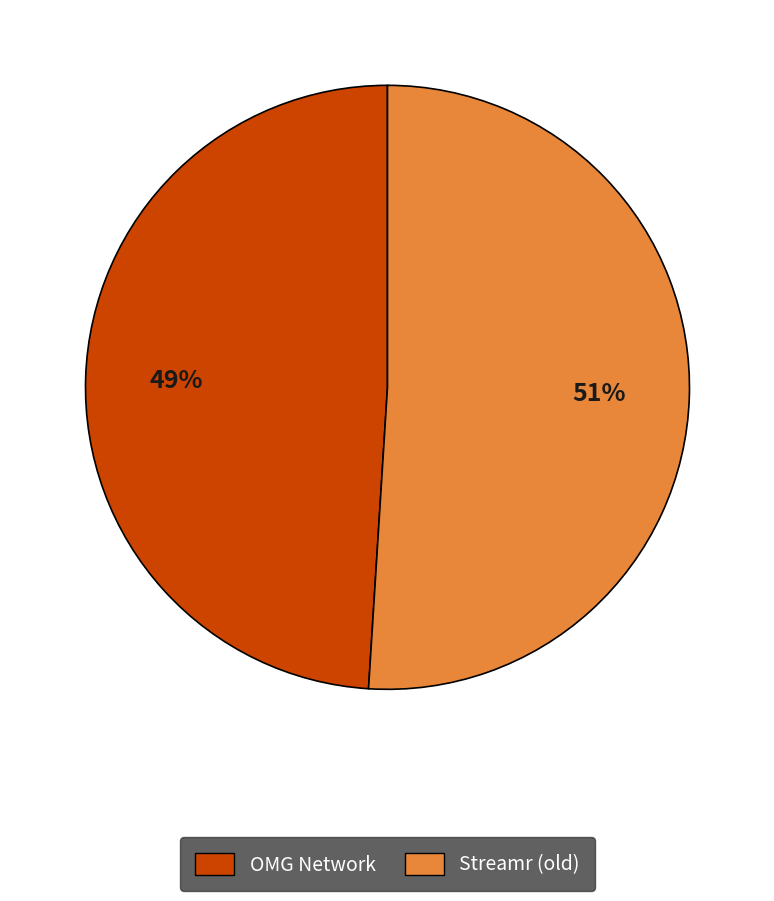

Is it true that Streamr (old) is 51% of the pie?

True